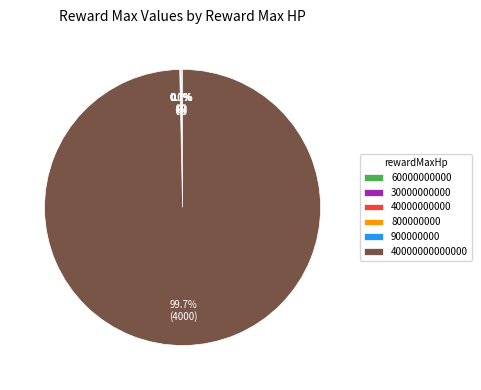

Is there a majority slice in this chart?

Yes